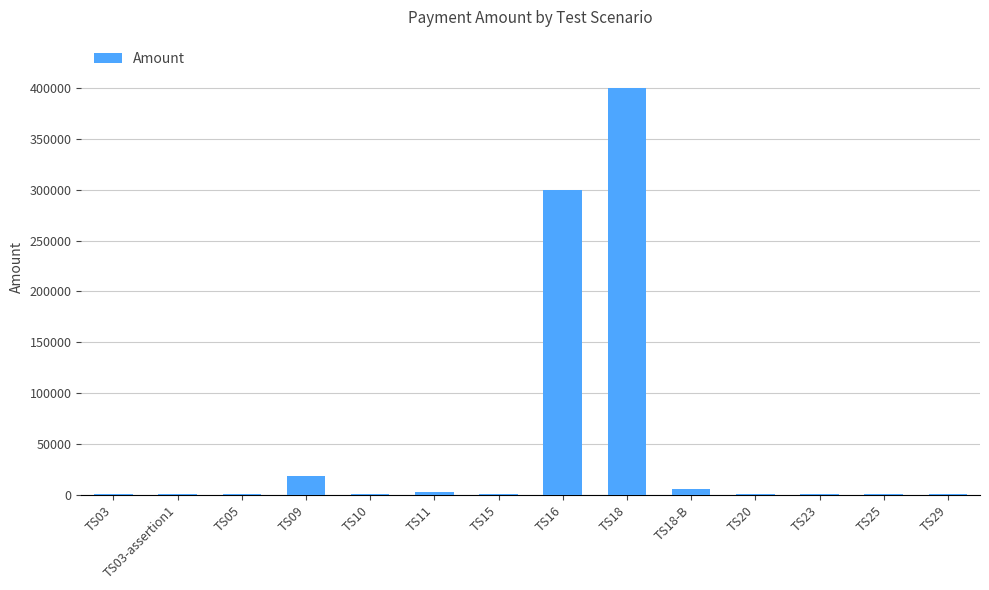

How many categories are shown in the chart?

14